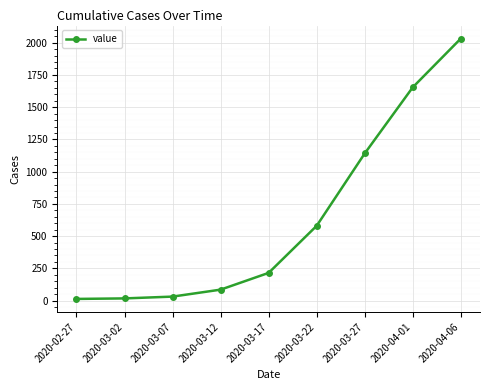

What value does the data have at 2020-03-02?

17